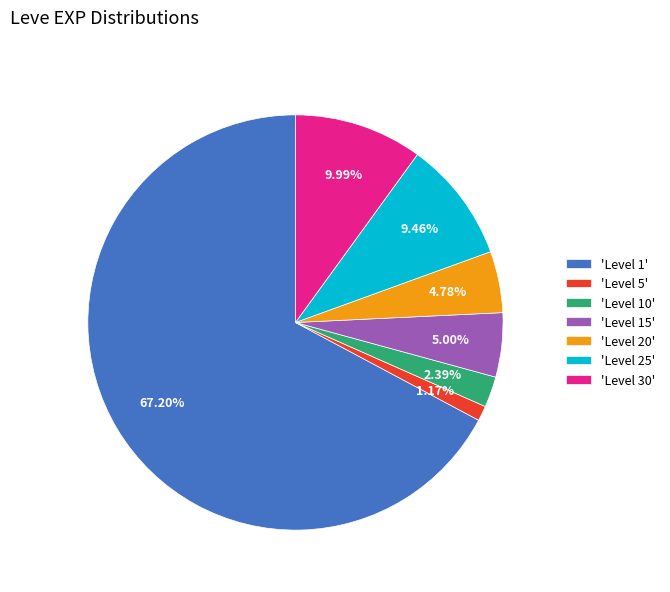

To the nearest percent, what is the average slice percentage?

14%